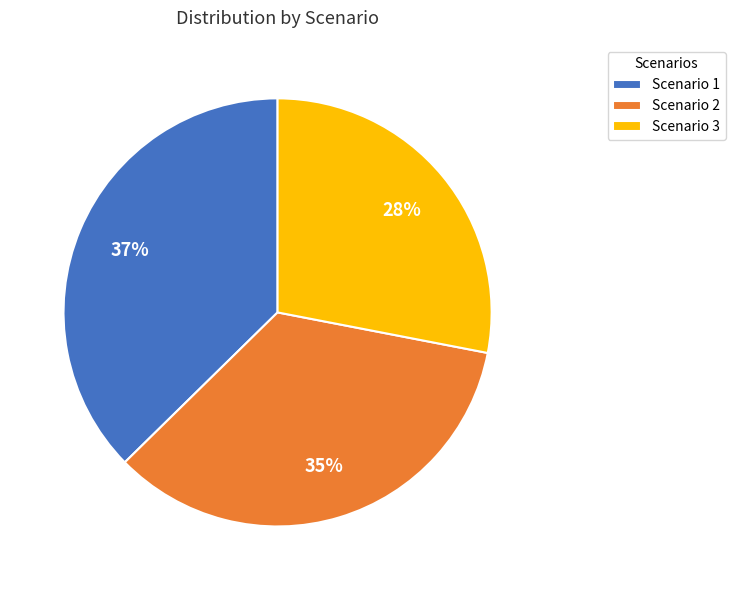

Which category has the smallest portion of the pie?

Scenario 3